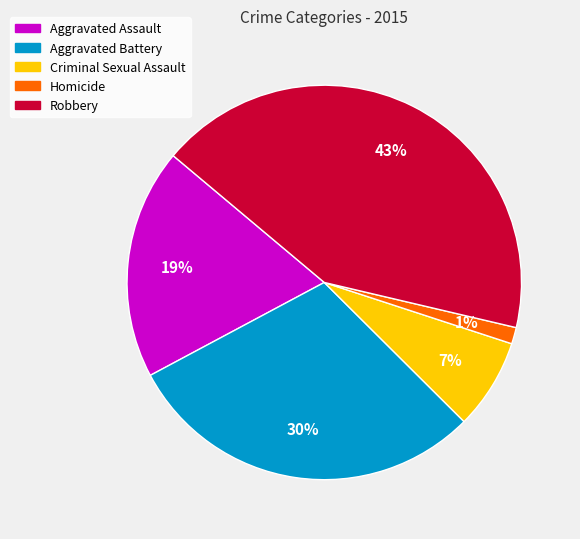

Is Robbery the majority of the pie?

No